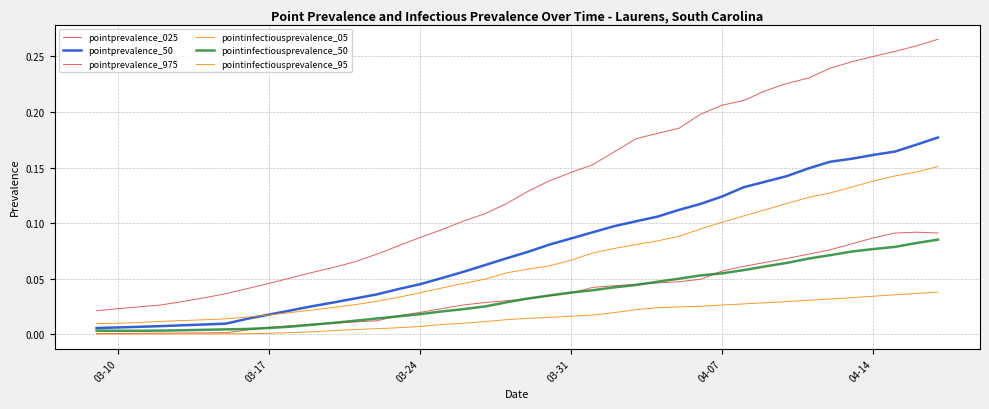

List the series in order of their peak value, highest first.

pointprevalence_975, pointprevalence_50, pointinfectiousprevalence_95, pointprevalence_025, pointinfectiousprevalence_50, pointinfectiousprevalence_05